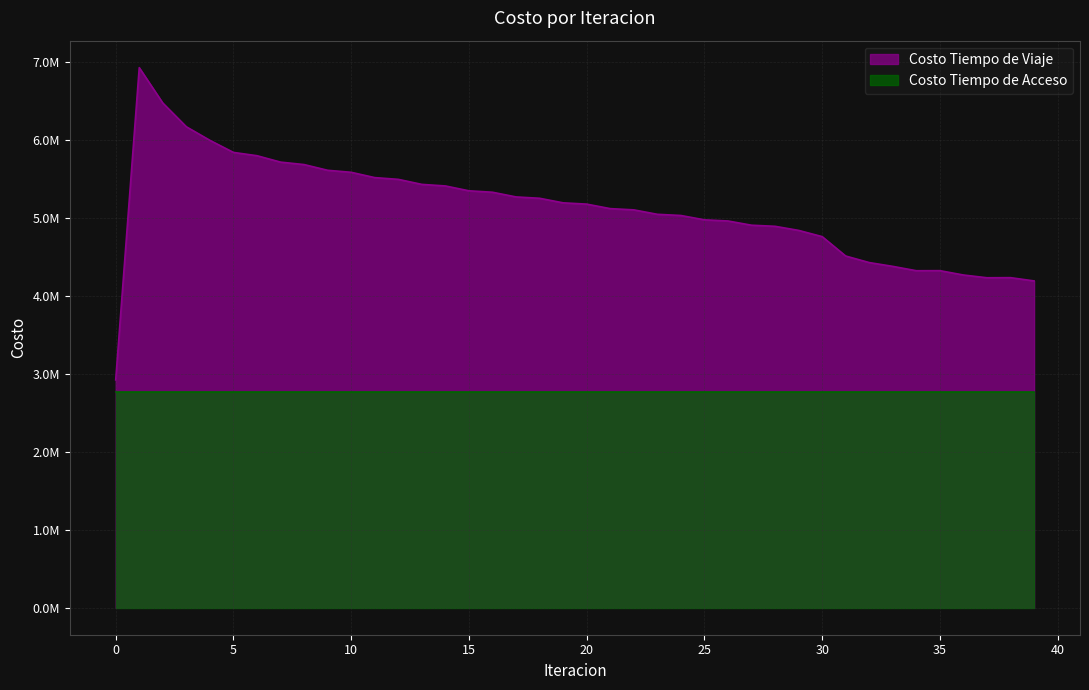

Is it true that the value at 15 is 5349178.5?

True